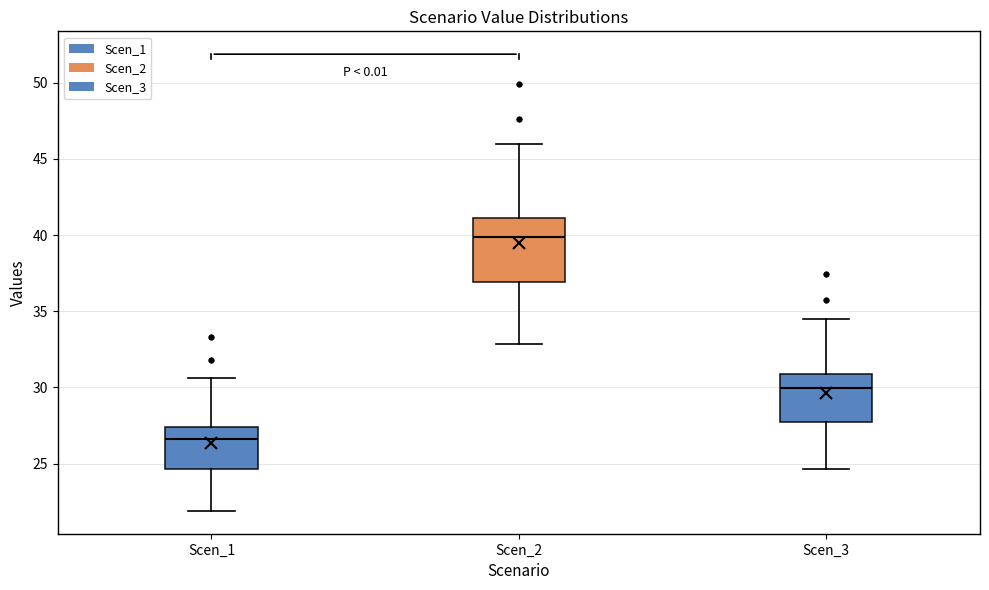

Reading left to right, transcribe this box plot: for each box, give where its median line is, the range the box spans, and where its two whiskers end, as read against the y-axis. The values are not printed on the chart, so give them approximately, as read against the axis.

Scen_1: median 26.5, box 24.5 to 27.5, whiskers 22.0 to 30.5
Scen_2: median 40.0, box 37.0 to 41.0, whiskers 33.0 to 46.0
Scen_3: median 30.0, box 27.5 to 31.0, whiskers 24.5 to 34.5